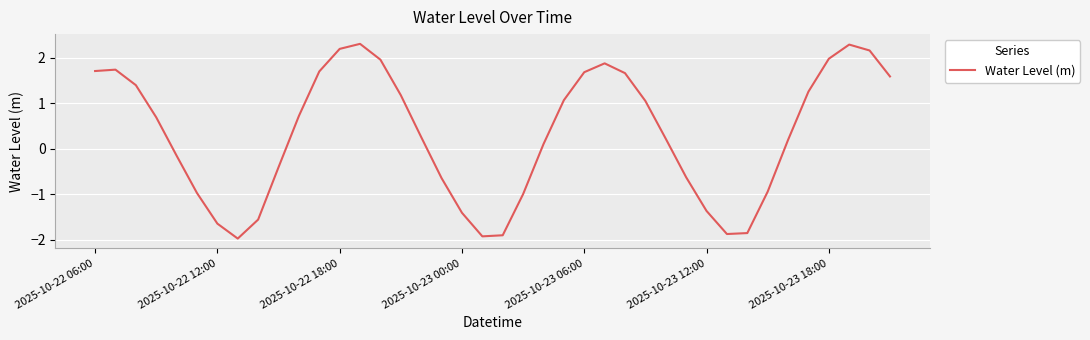

What is the difference between the maximum and minimum values?

4.3